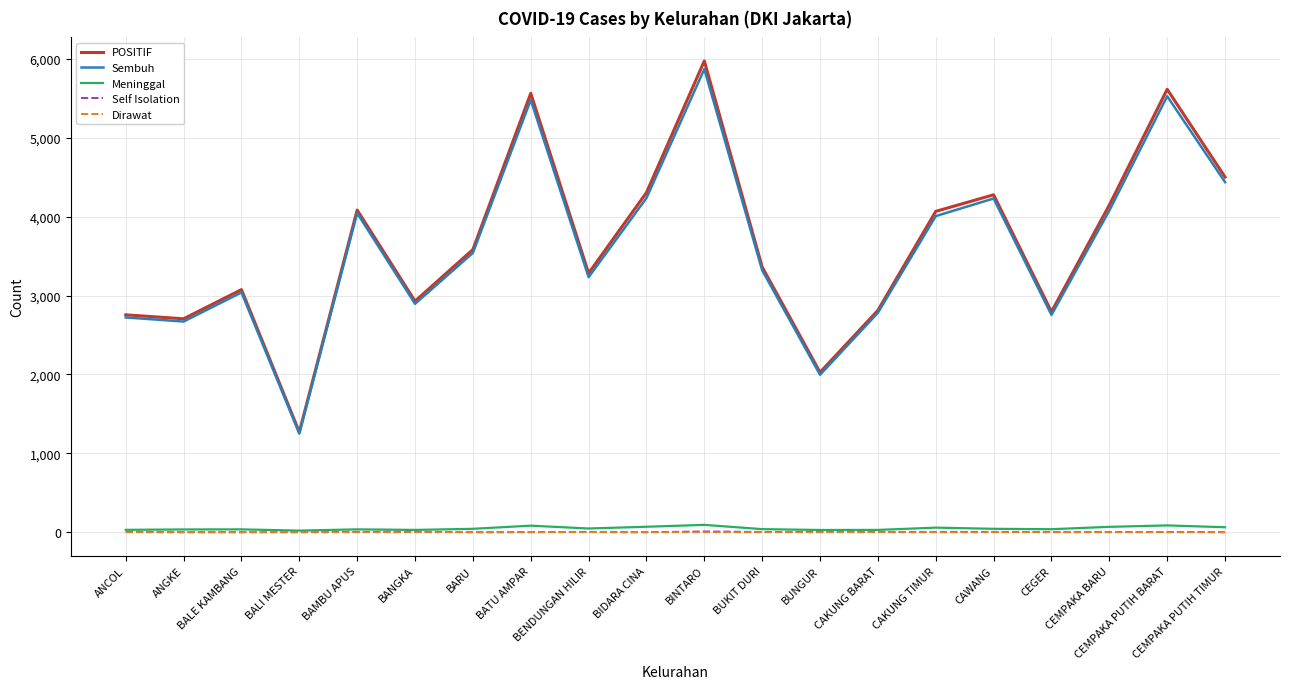

What value does the Meninggal series have at CAWANG, to the nearest 5?

45